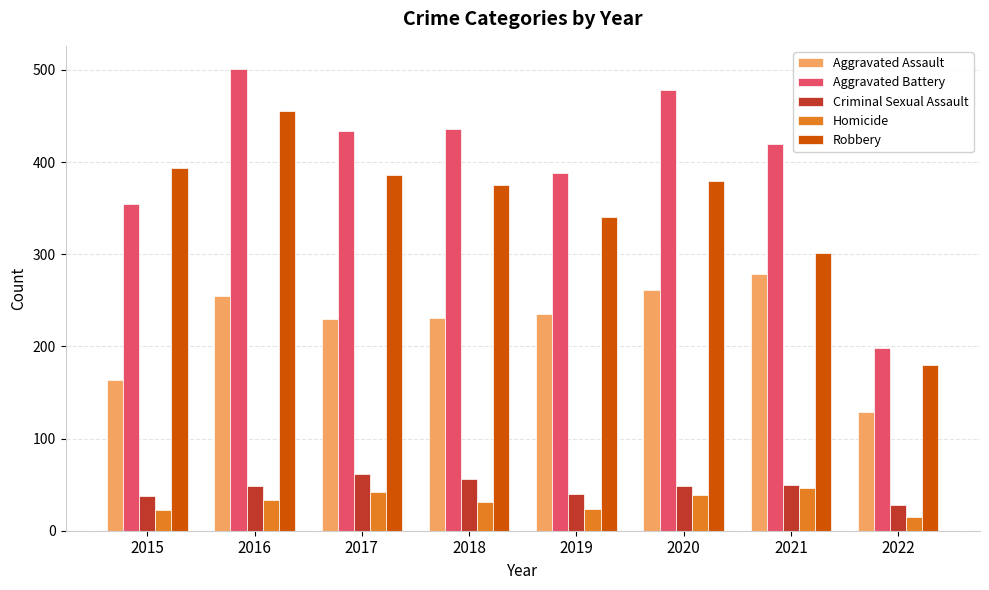

At which label does Homicide reach its minimum?

2022